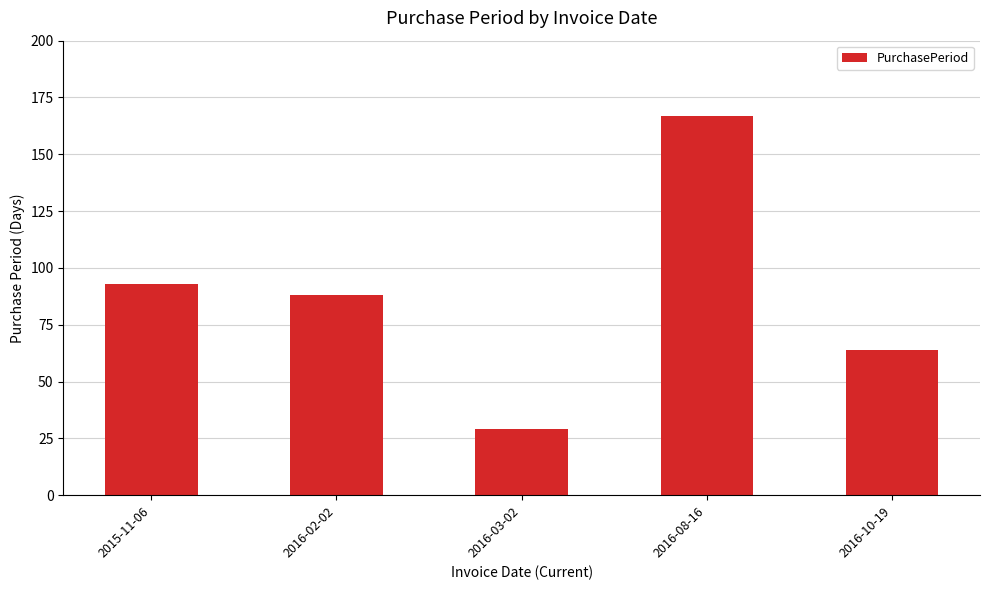

Between 2016-10-19 and 2016-03-02, which is larger?

2016-10-19